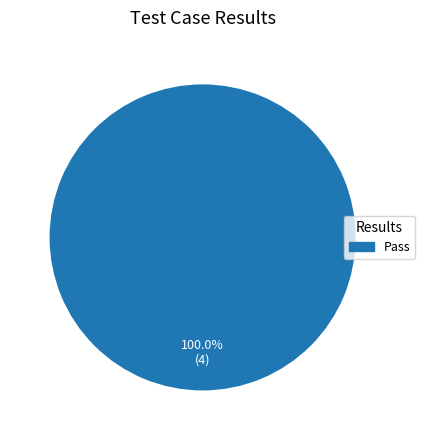

How many slices are in this pie chart?

1